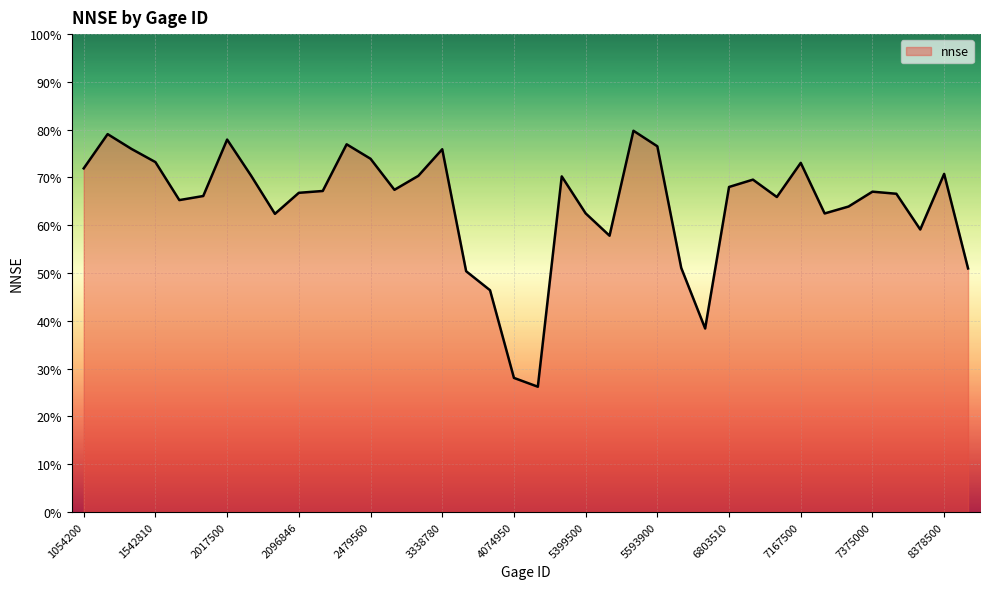

At which category does the chart reach its minimum across all series?

4105700